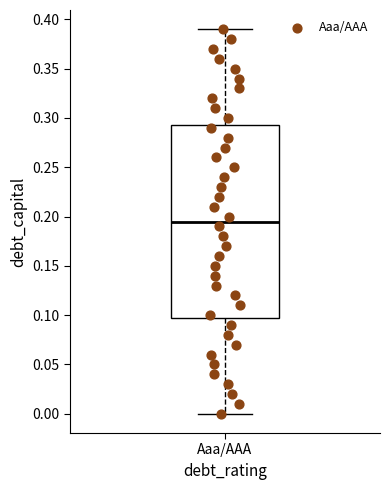

Transcribe this box plot: give where the median line is, the range the box spans, and where the two whiskers end, as read against the y-axis. The values are not printed on the chart, so give them approximately, as read against the axis.

median 0.195, box 0.100 to 0.295, whiskers 0.000 to 0.390